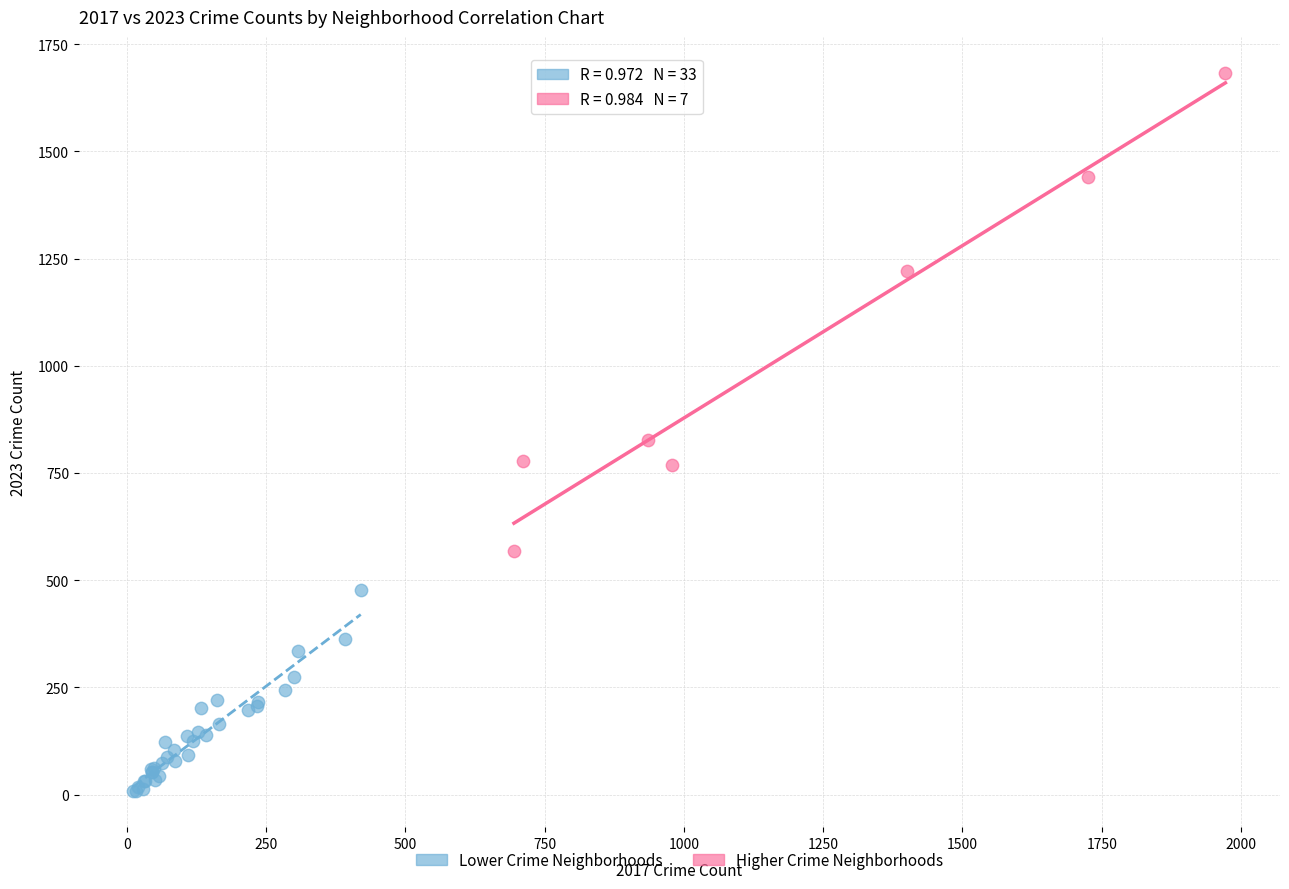

Which series contains the highest Y value?

Higher Crime Neighborhoods